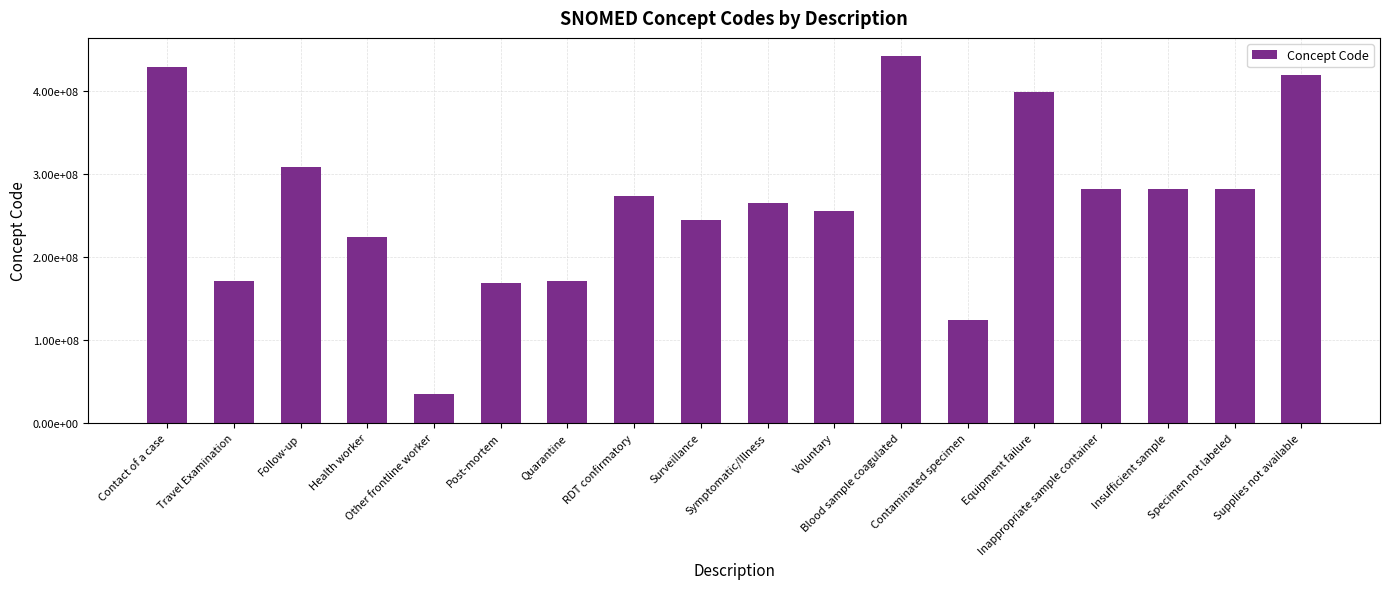

Reading left to right, list all the values displayed in this chart.

Contact of a case=428792000	Travel Examination=171367005	Follow-up=308273005	Health worker=223366009	Other frontline worker=34325006	Post-mortem=168260004	Quarantine=170497006	RDT confirmatory=273407003	Surveillance=243790003	Symptomatic/Illness=264931009	Voluntary=255375007	Blood sample coagulated=441510007	Contaminated specimen=123840003	Equipment failure=397933008	Inappropriate sample container=281264009	Insufficient sample=281268007	Specimen not labeled=281265005	Supplies not available=419182006